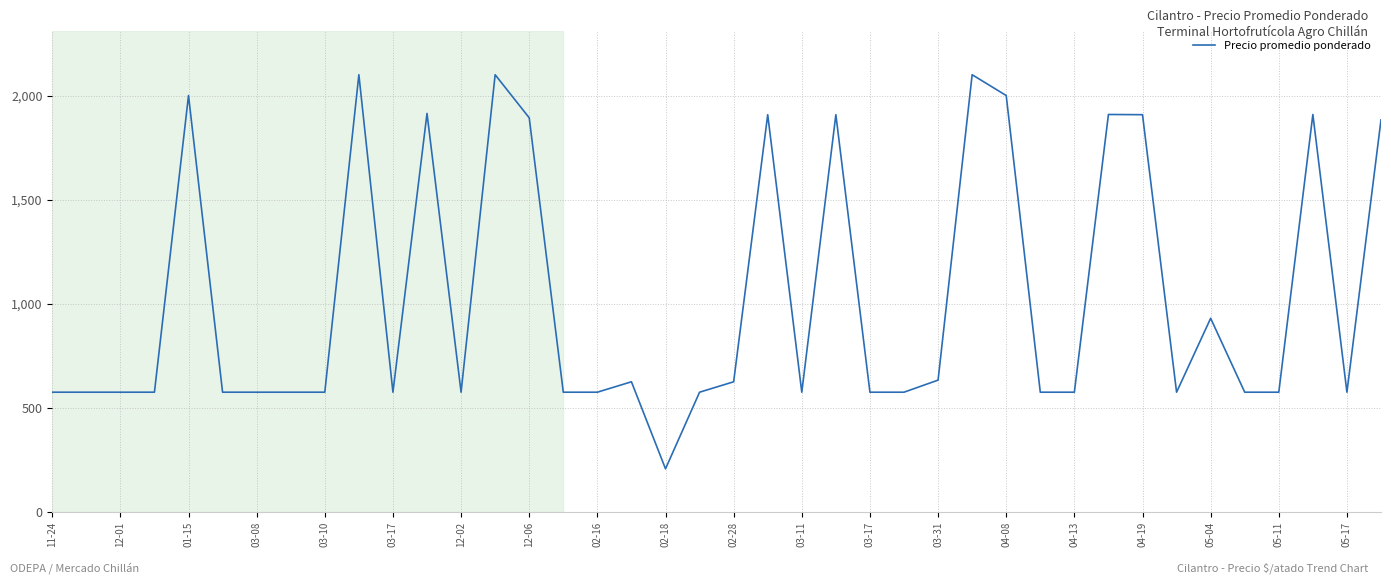

What is the smallest value displayed?

207